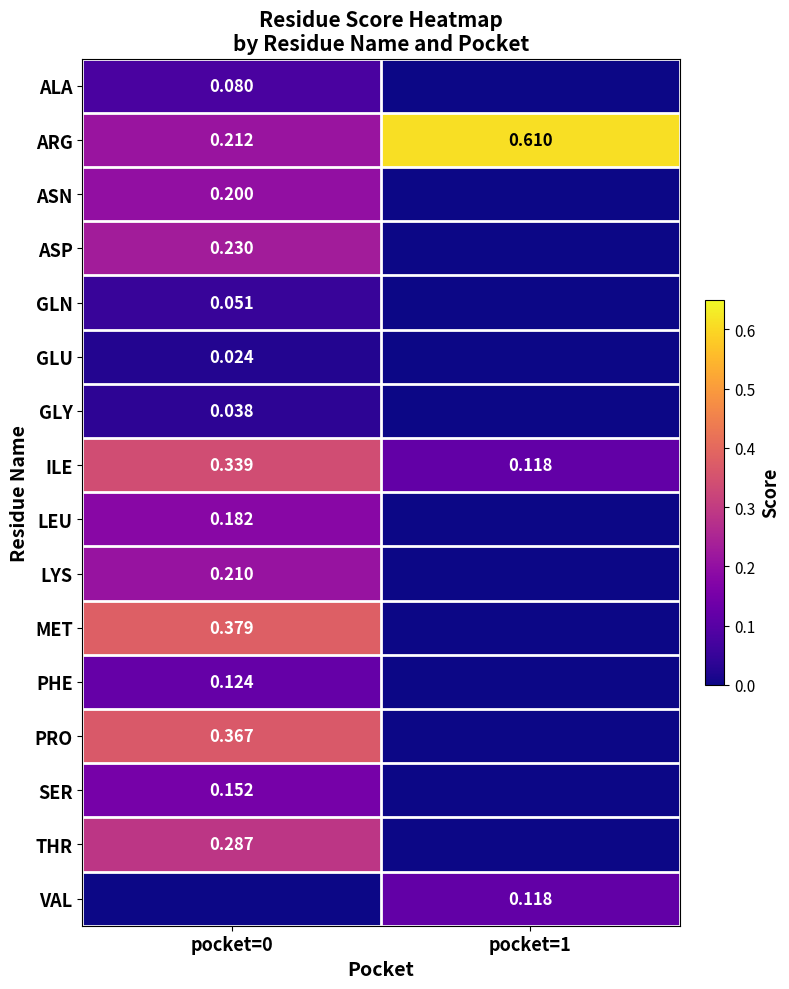

Is the value of GLN at pocket=0 greater than the value of ILE at pocket=0?

No